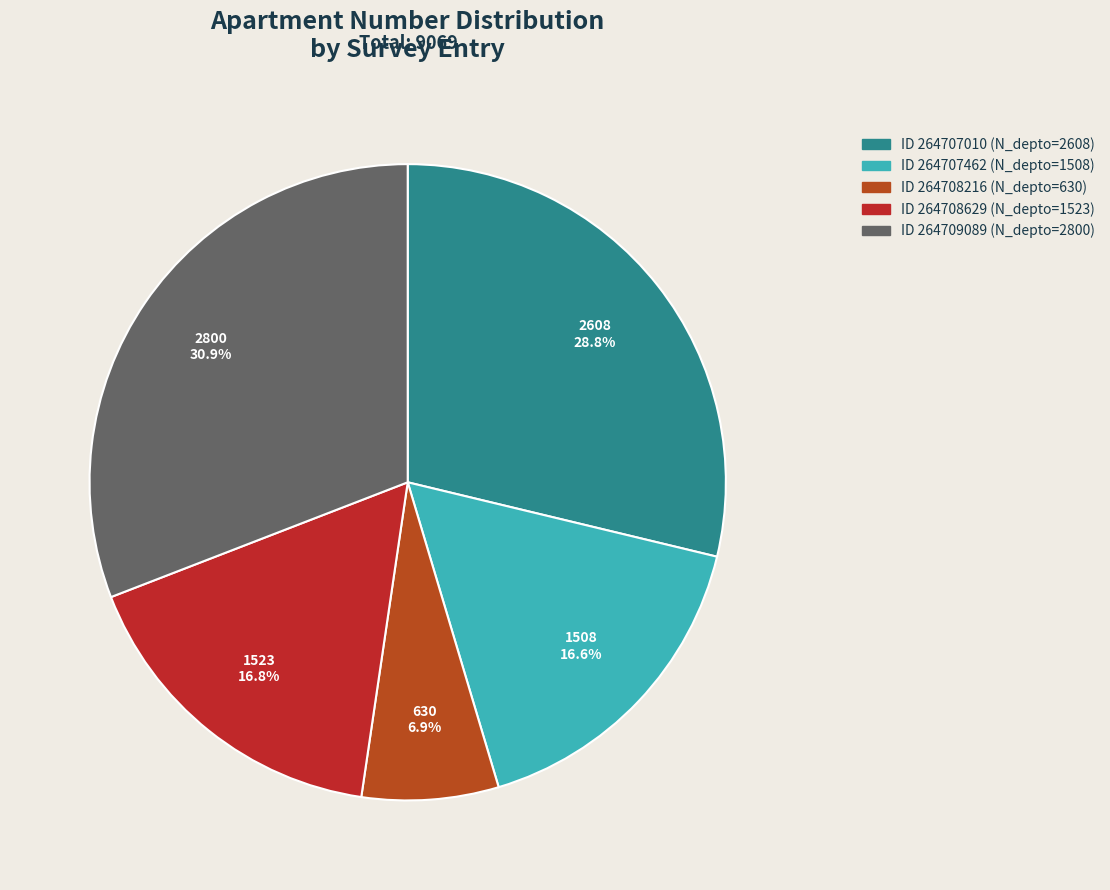

Count the number of slices in the pie.

5